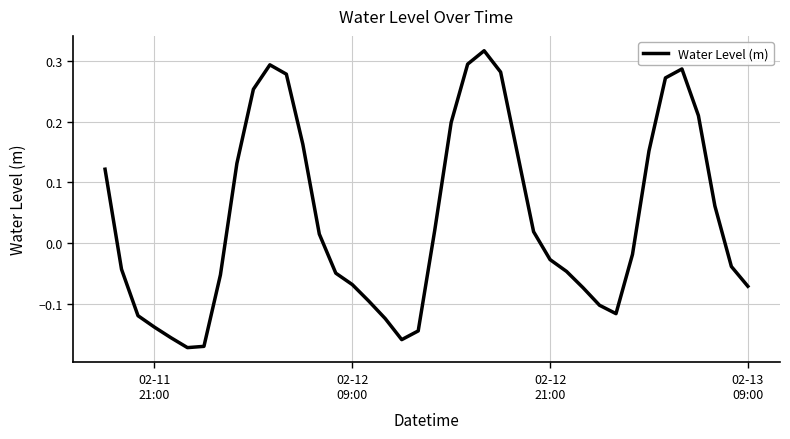

What is the difference between the maximum and minimum values?

0.5